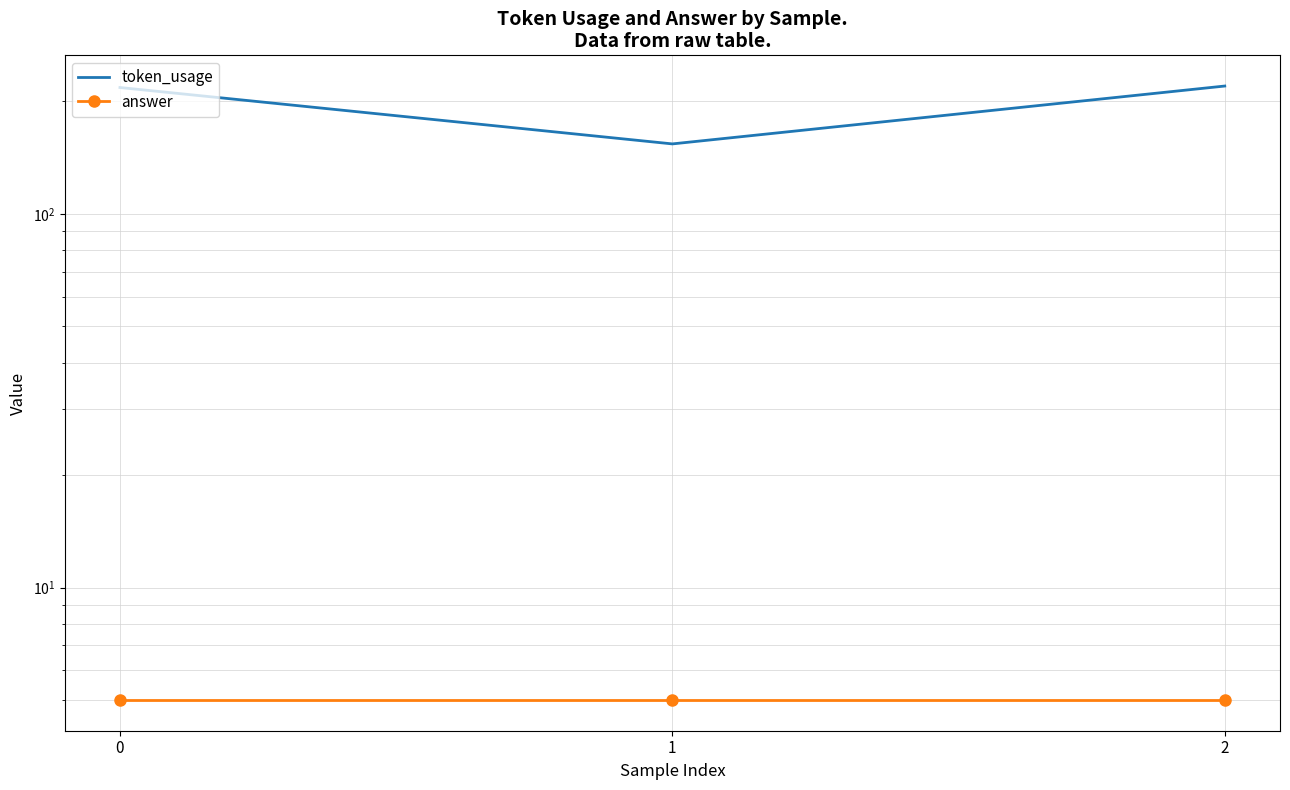

Rank the series at 2 from lowest to highest value.

answer, token_usage